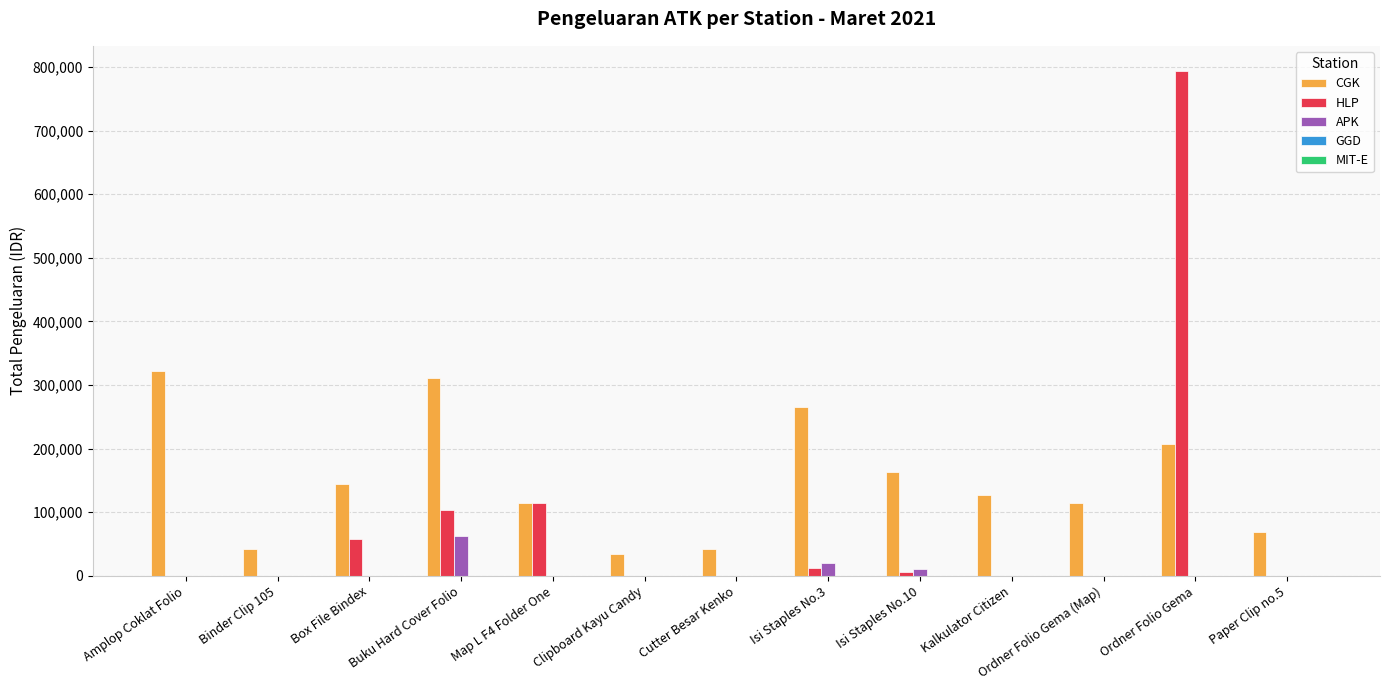

Between Binder Clip 105 and Buku Hard Cover Folio, which series saw the biggest shift?

CGK